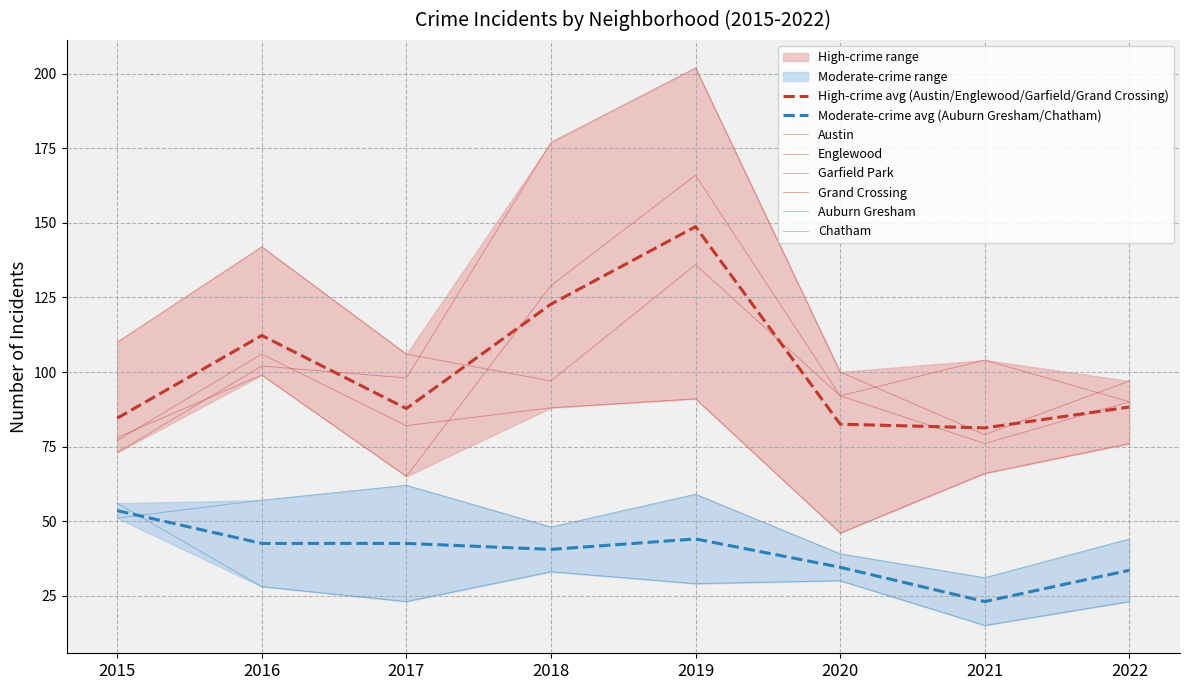

What is the greatest value displayed?

202